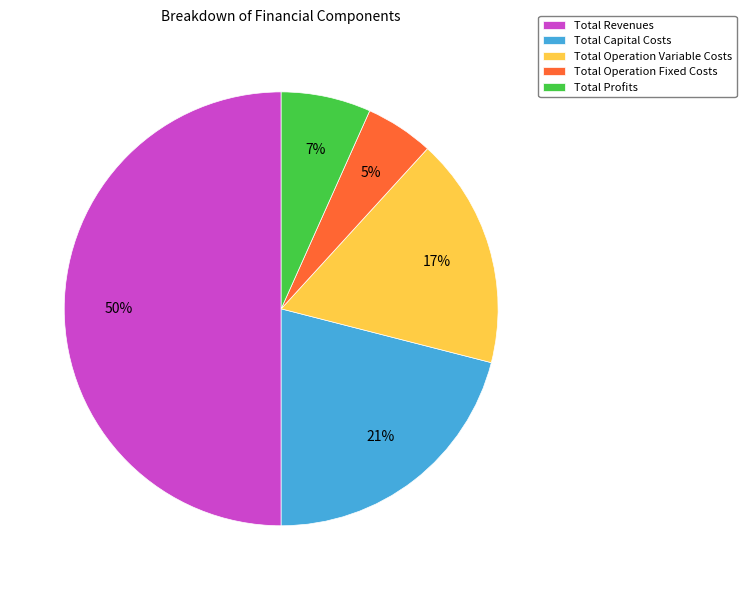

What is the largest slice in the pie chart?

Total Revenues